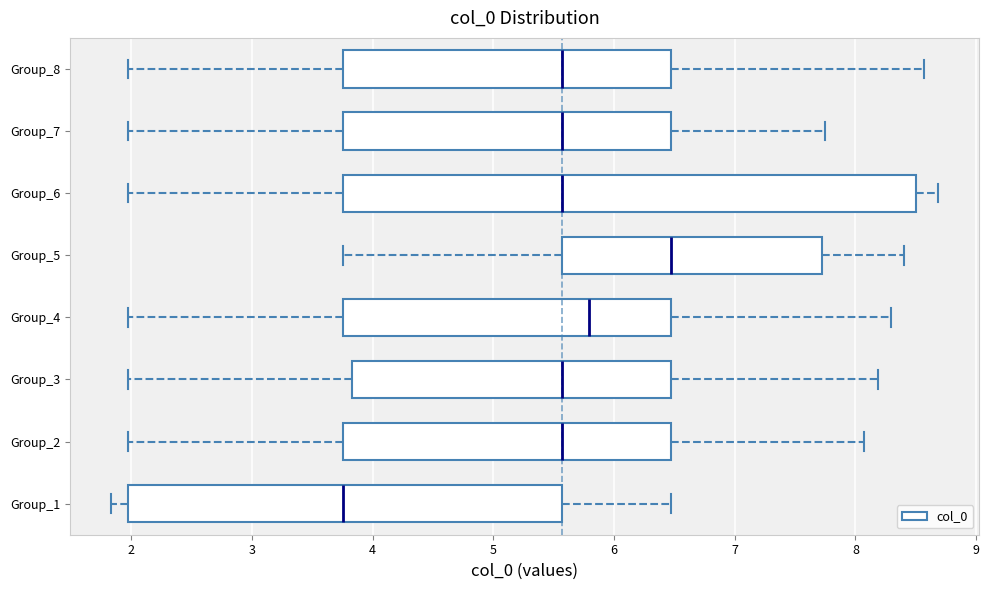

Reading bottom to top, transcribe this box plot: for each box, give where its median line is, the range the box spans, and where its two whiskers end, as read against the x-axis. The values are not printed on the chart, so give them approximately, as read against the axis.

Group_1: median 3.8, box 2.0 to 5.6, whiskers 1.8 to 6.5
Group_2: median 5.6, box 3.8 to 6.5, whiskers 2.0 to 8.1
Group_3: median 5.6, box 3.8 to 6.5, whiskers 2.0 to 8.2
Group_4: median 5.8, box 3.8 to 6.5, whiskers 2.0 to 8.3
Group_5: median 6.5, box 5.6 to 7.7, whiskers 3.8 to 8.4
Group_6: median 5.6, box 3.8 to 8.5, whiskers 2.0 to 8.7
Group_7: median 5.6, box 3.8 to 6.5, whiskers 2.0 to 7.8
Group_8: median 5.6, box 3.8 to 6.5, whiskers 2.0 to 8.6